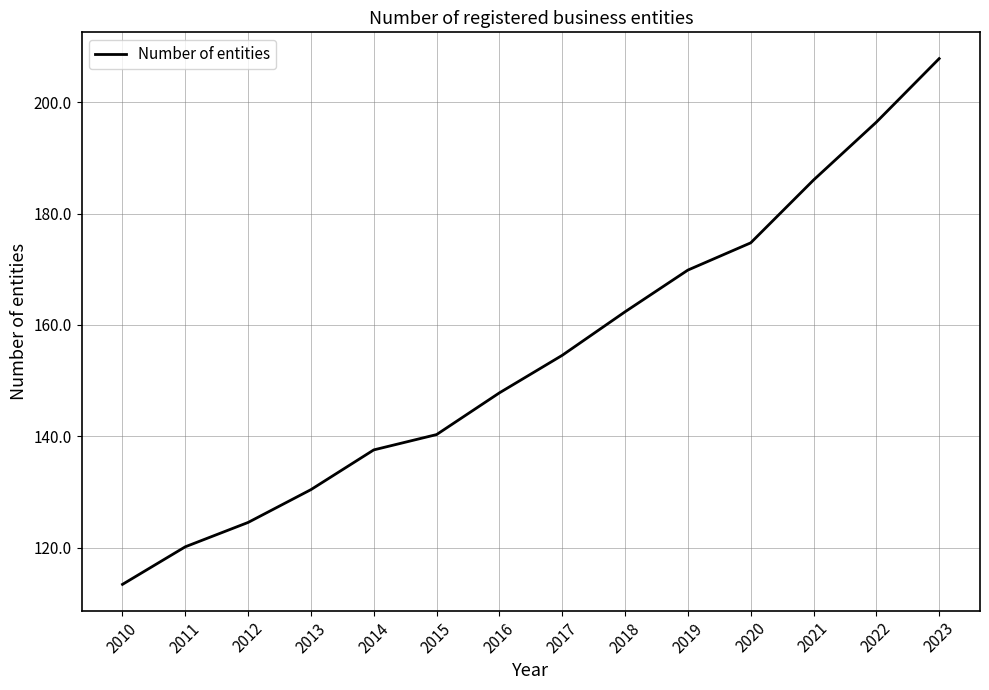

Does the chart display data point markers on the line(s)?

No